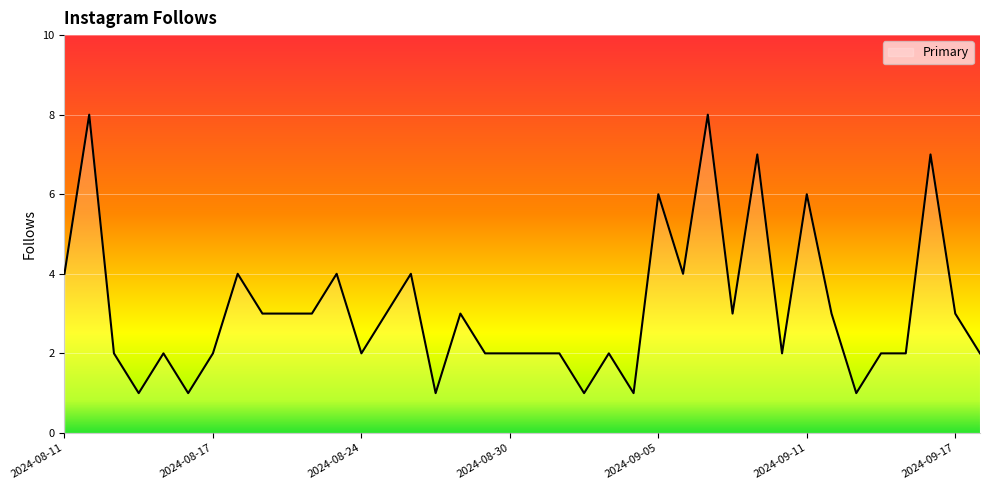

What is the difference between the maximum and minimum values?

7